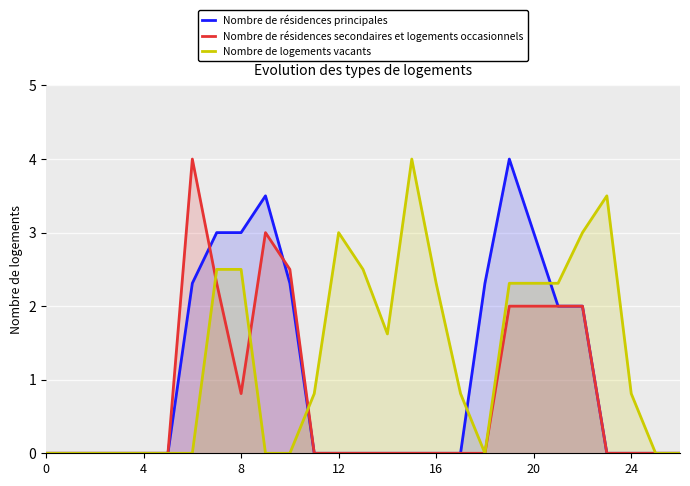

True or false: Nombre de logements vacants has a value of 2.3 at 20.

True